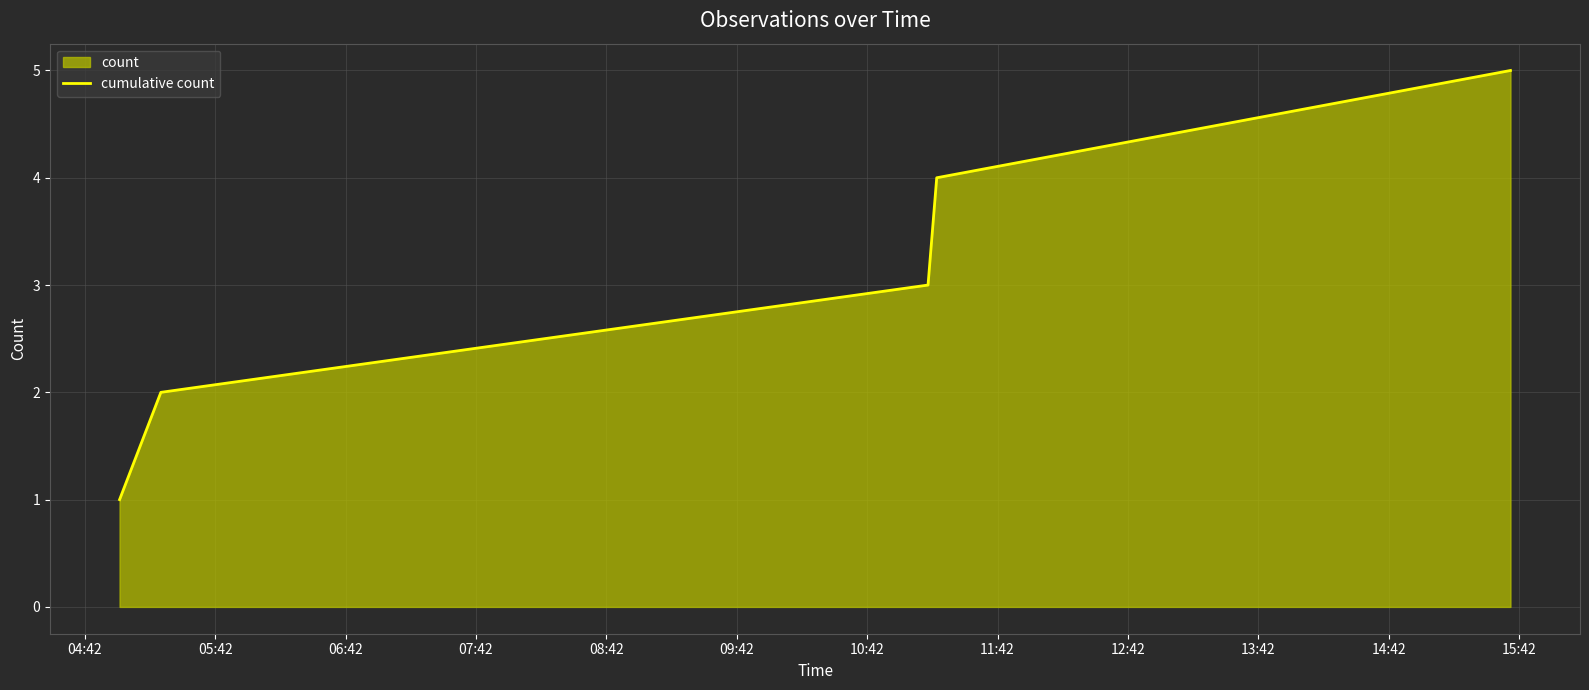

What is the difference between the maximum and minimum values?

4